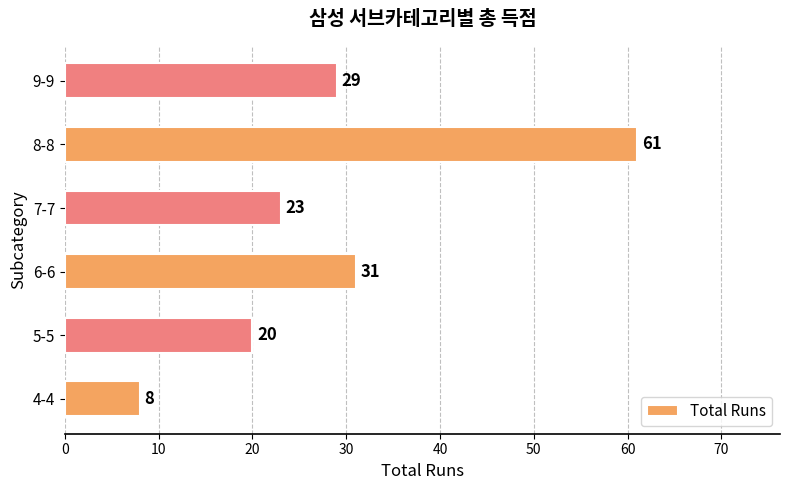

Is it true that the value at 4-4 is 8?

True